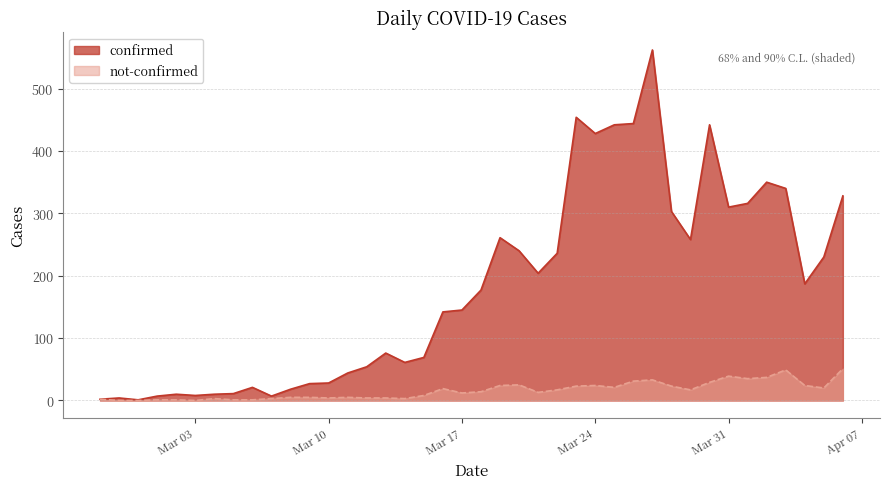

What is the greatest value displayed?

562